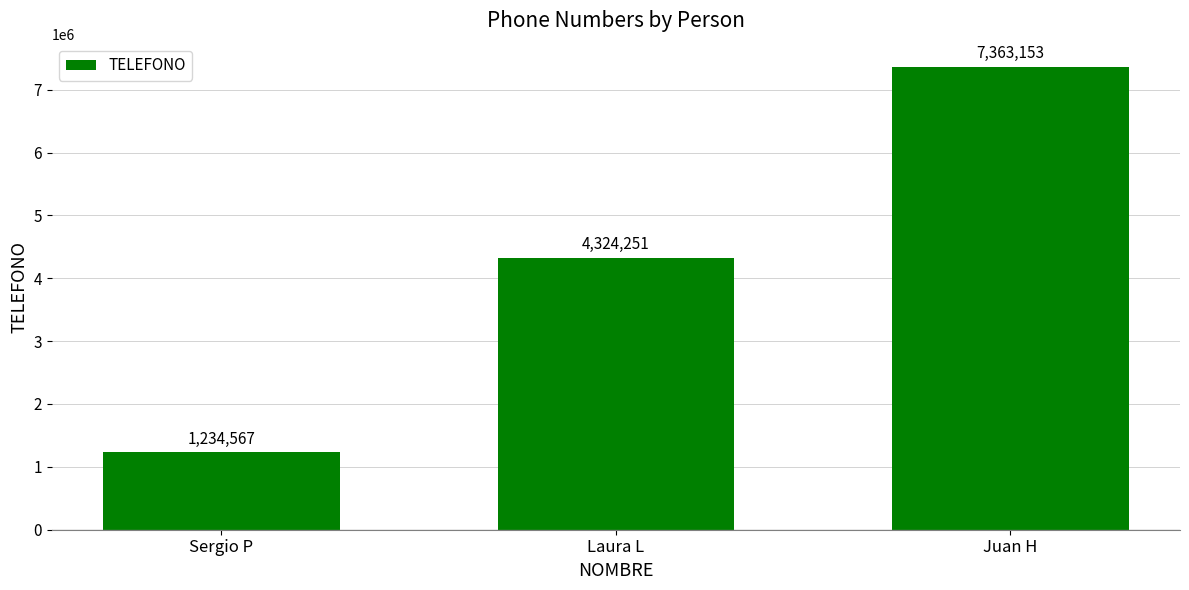

List the labels in order of value, largest first.

Juan H, Laura L, Sergio P